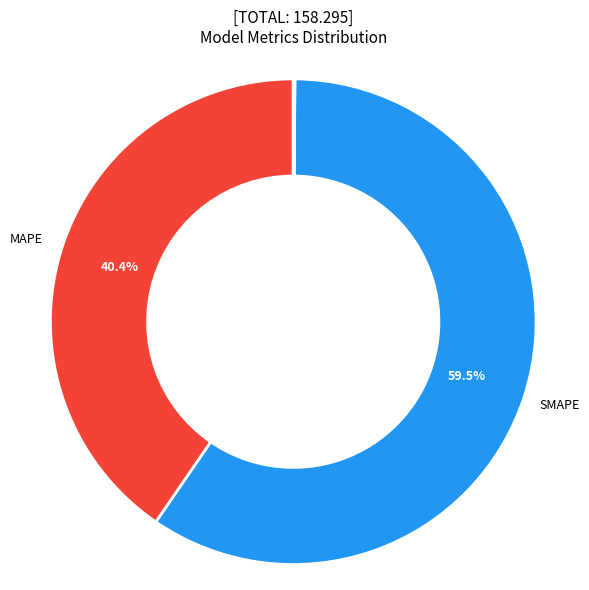

Is there a majority slice in this chart?

Yes